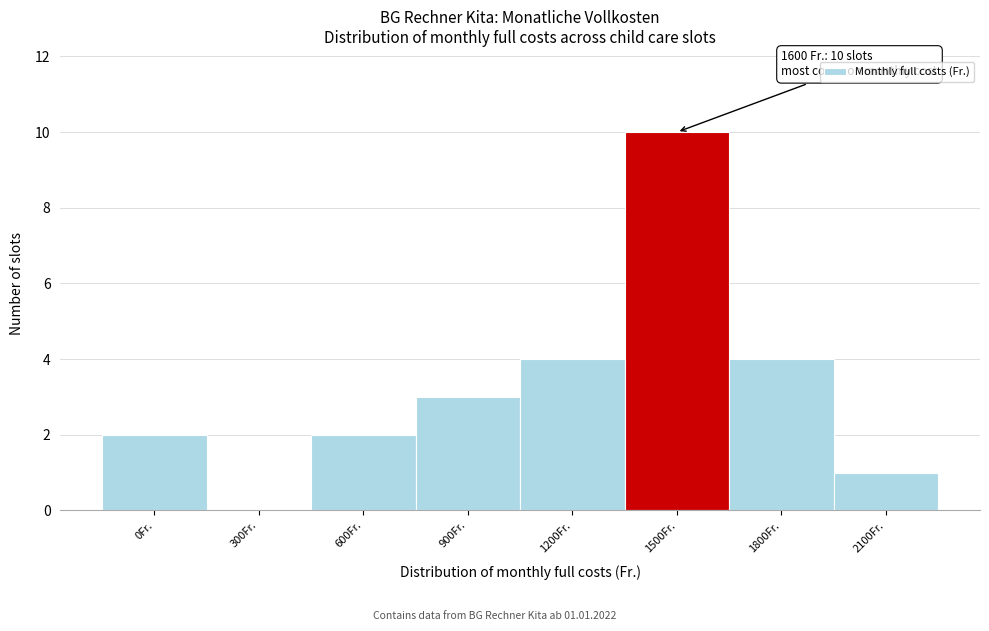

Reading left to right, extract all data points from this chart.

0Fr.=2	300Fr.=0	600Fr.=2	900Fr.=3	1200Fr.=4	1500Fr.=10	1800Fr.=4	2100Fr.=1